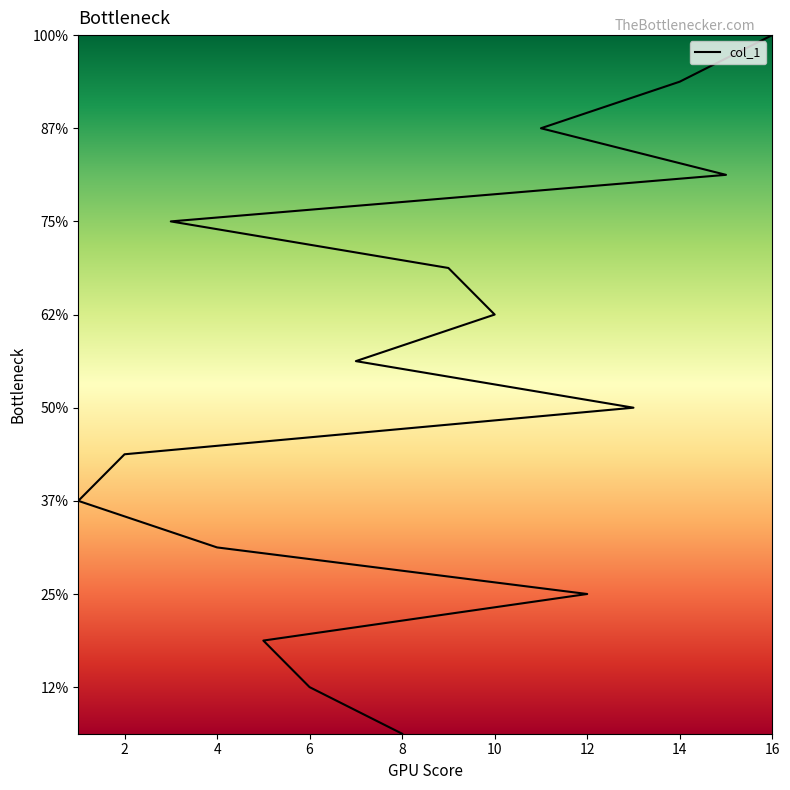

Does the chart have visible grid lines?

No